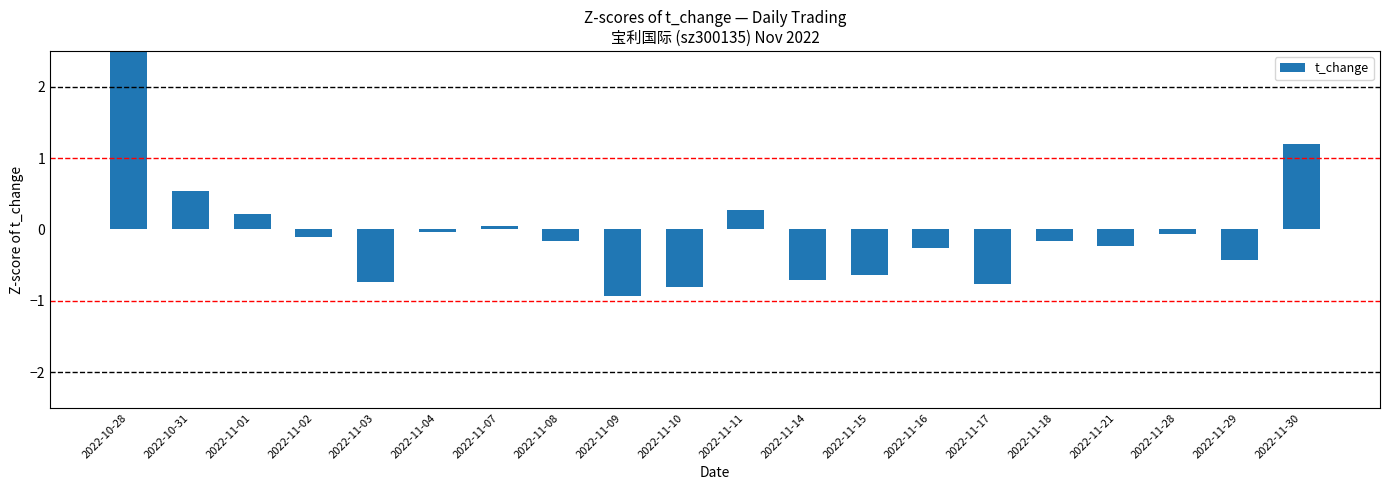

How many values exceed 0?

6